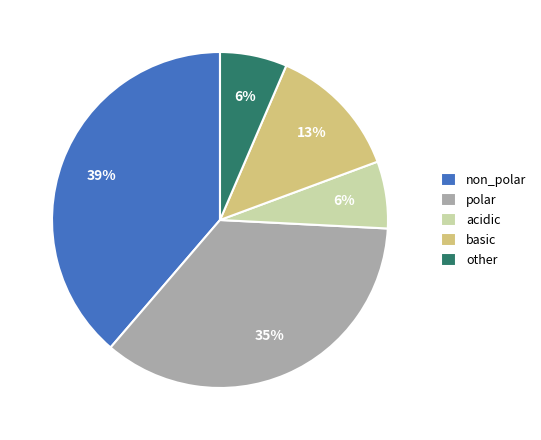

Which has a higher value, polar or basic?

polar